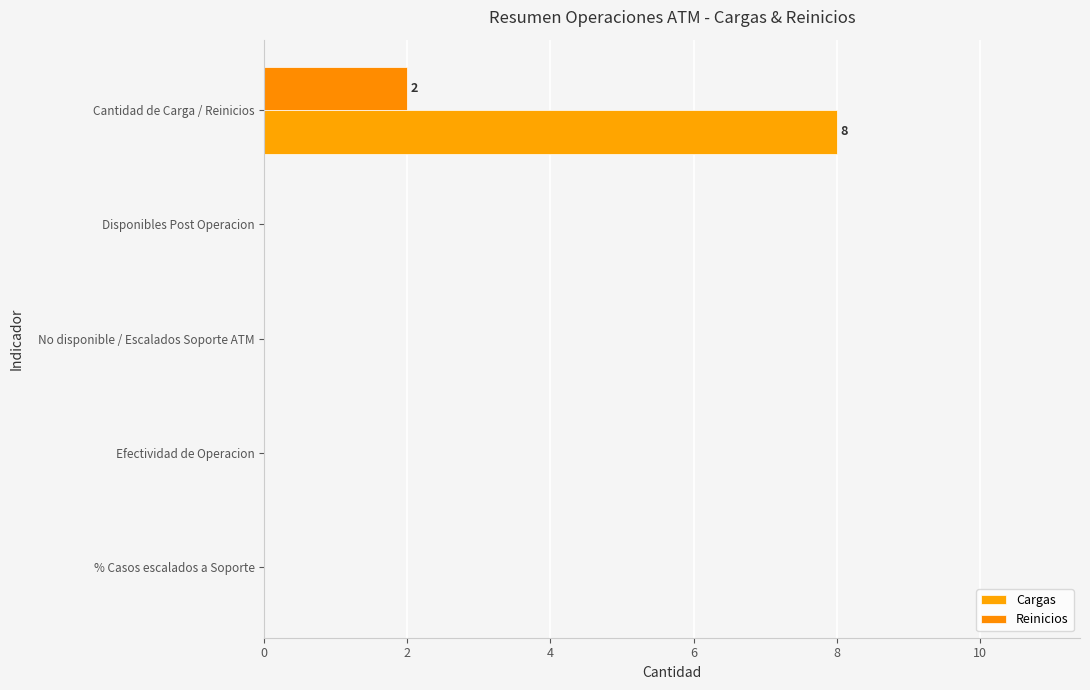

What are all the series names shown in the legend?

Cargas, Reinicios